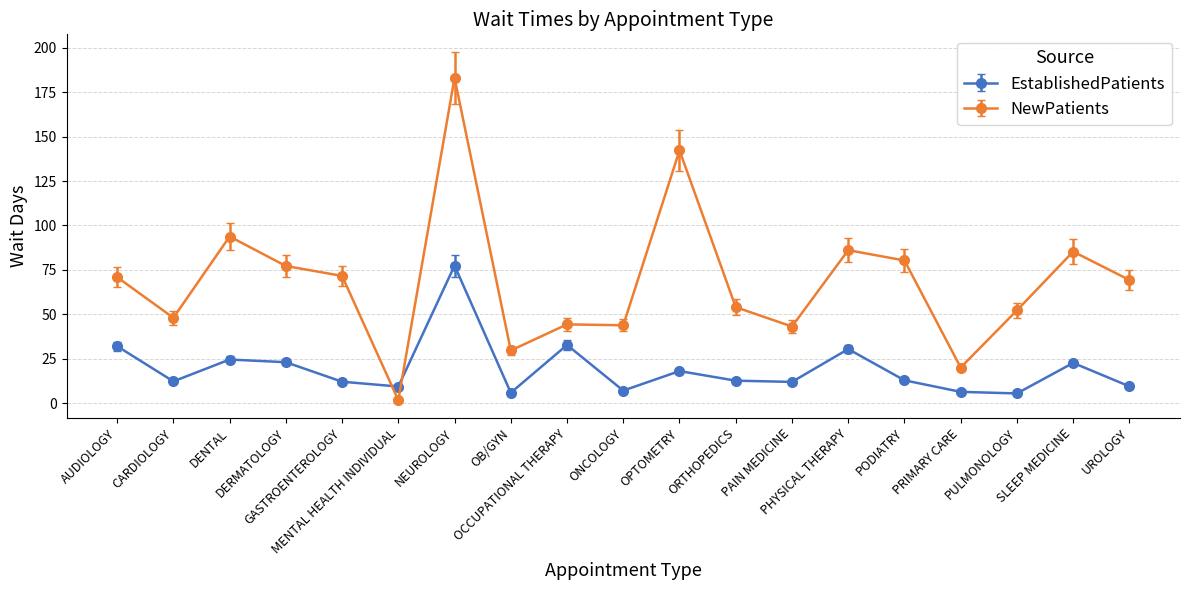

What is the label of the 2nd point from the left?

CARDIOLOGY